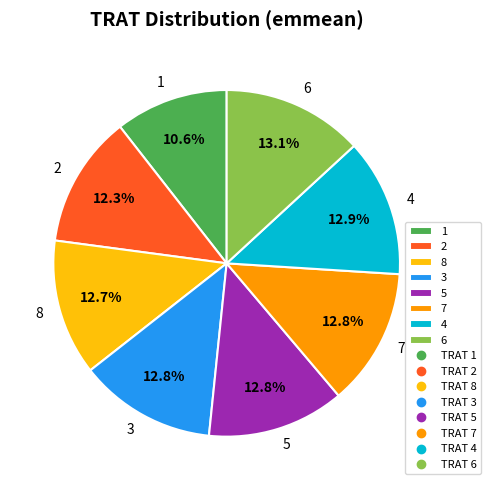

How many segments does this pie chart have?

8